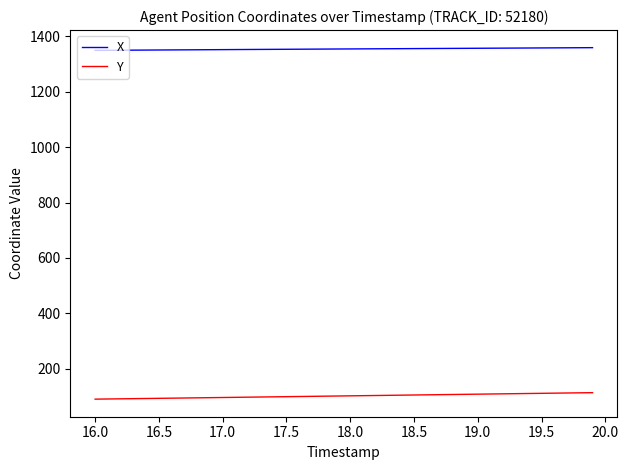

Rank the series by their maximum value, from lowest to highest.

Y, X